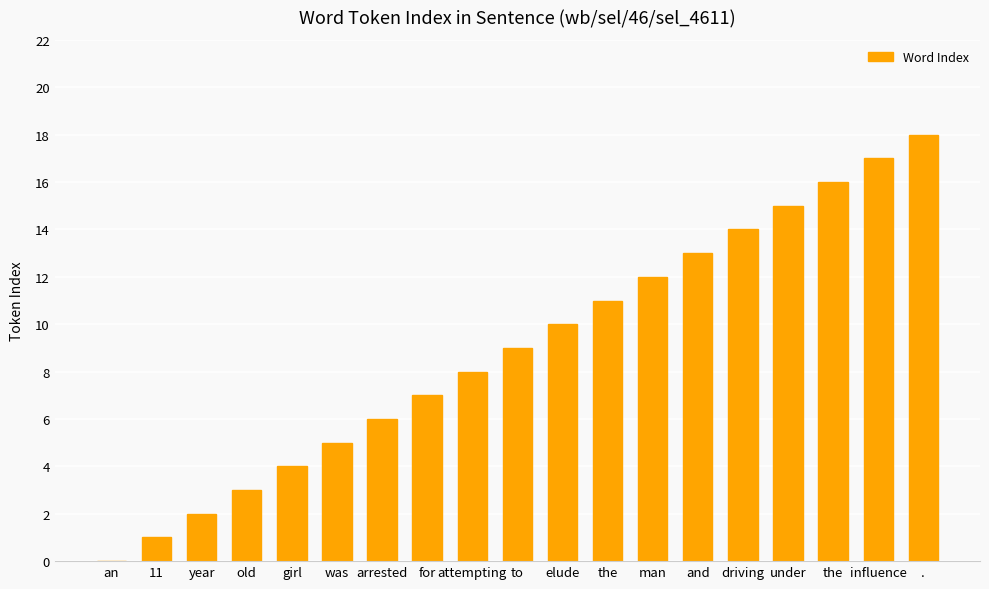

What is the difference between the values at elude and 11?

9